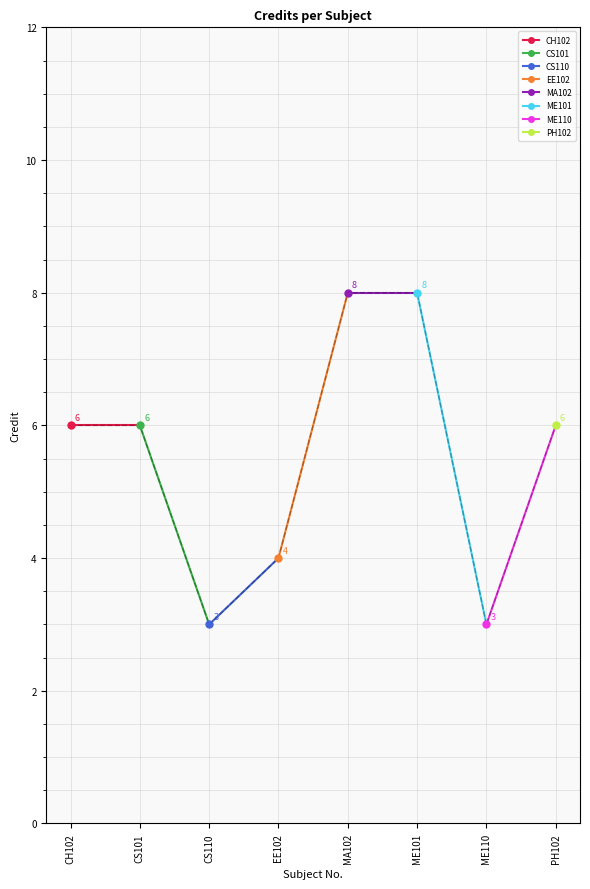

True or false: the data shows 4 at EE102.

True